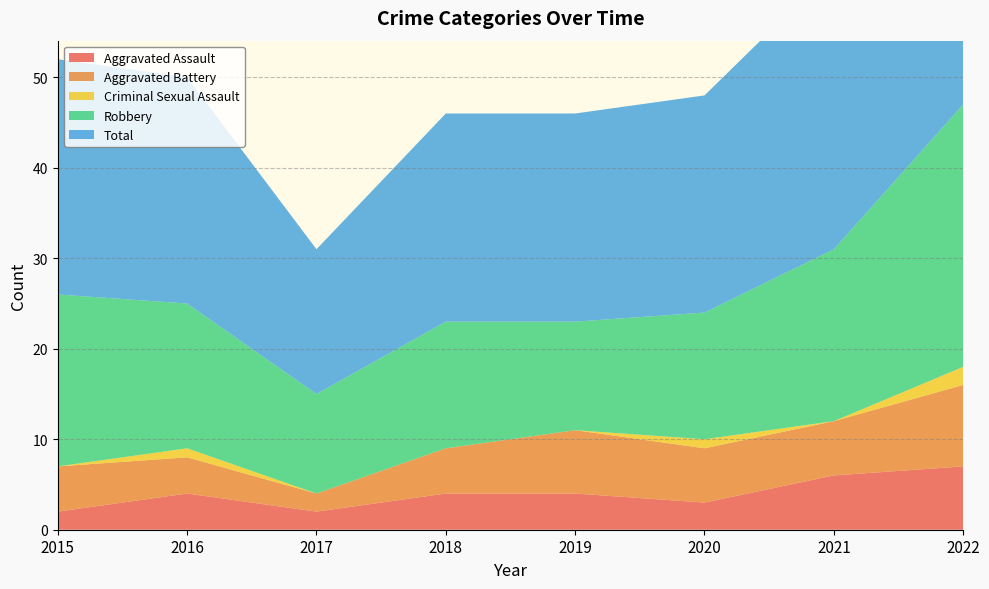

Reading left to right, extract all data points from this chart.

Aggravated Assault: 2	4	2	4	4	3	6	7
Aggravated Battery: 5	4	2	5	7	6	6	9
Criminal Sexual Assault: 0	1	0	0	0	1	0	2
Robbery: 19	16	11	14	12	14	19	29
Total: 26	25	16	23	23	24	31	47